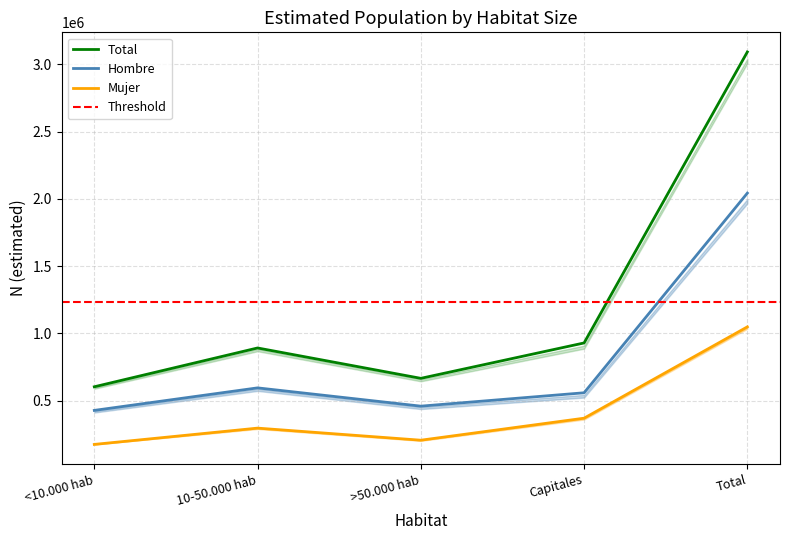

What position from the right is >50.000 hab?

3